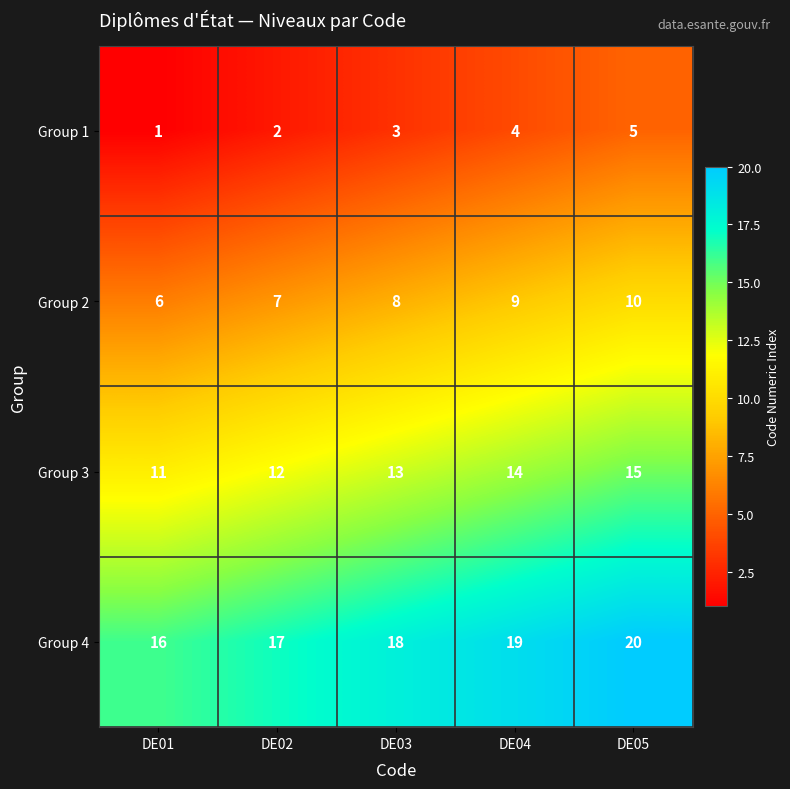

Reading left to right, extract all data points from this chart.

Group 1: 1	2	3	4	5
Group 2: 6	7	8	9	10
Group 3: 11	12	13	14	15
Group 4: 16	17	18	19	20